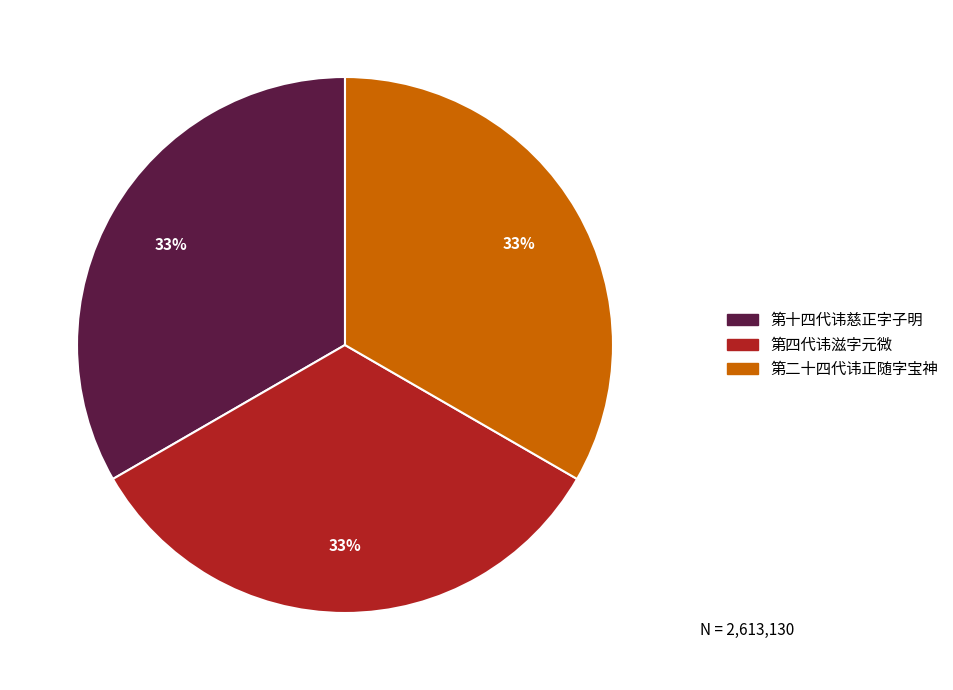

How many segments does this pie chart have?

3